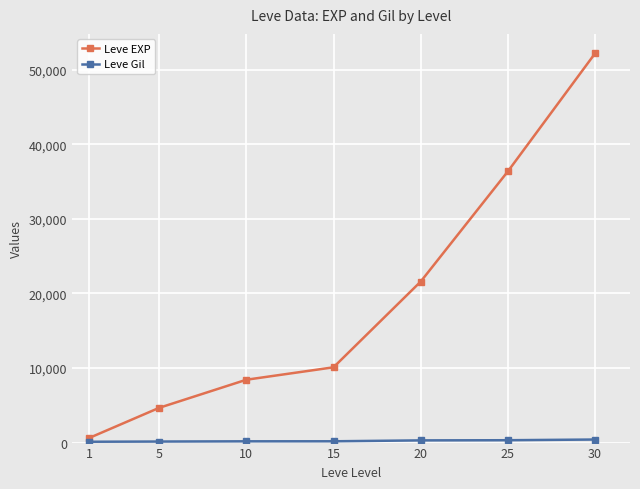

The value of Leve EXP at 30 is 88242. True or false?

False